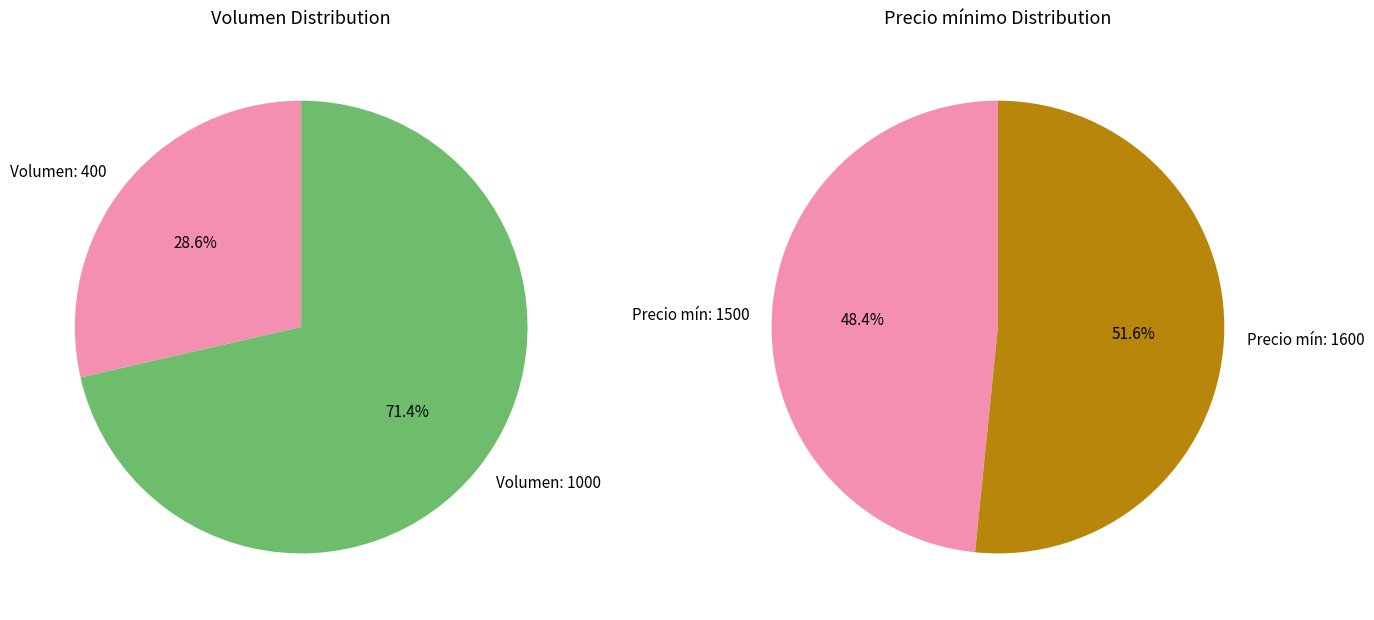

What is the smallest slice in the pie chart?

400